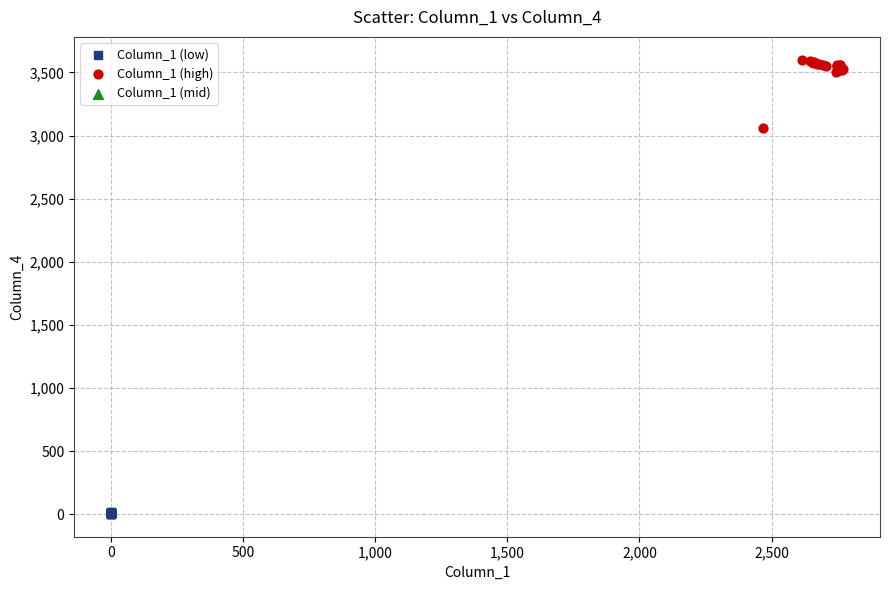

Which series contains the highest Y value?

Column_1 (high)